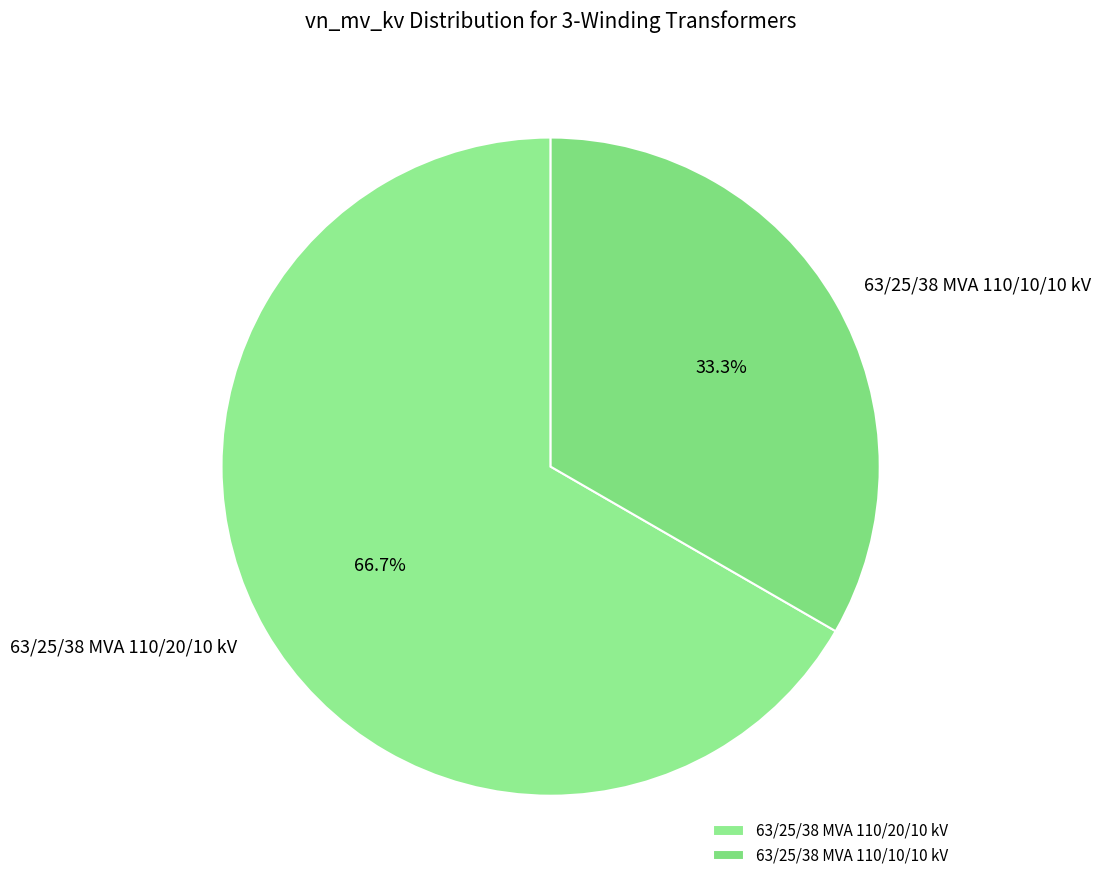

To the nearest percent, what is the difference between the 63/25/38 MVA 110/10/10 kV and 63/25/38 MVA 110/20/10 kV slice percentages?

33%